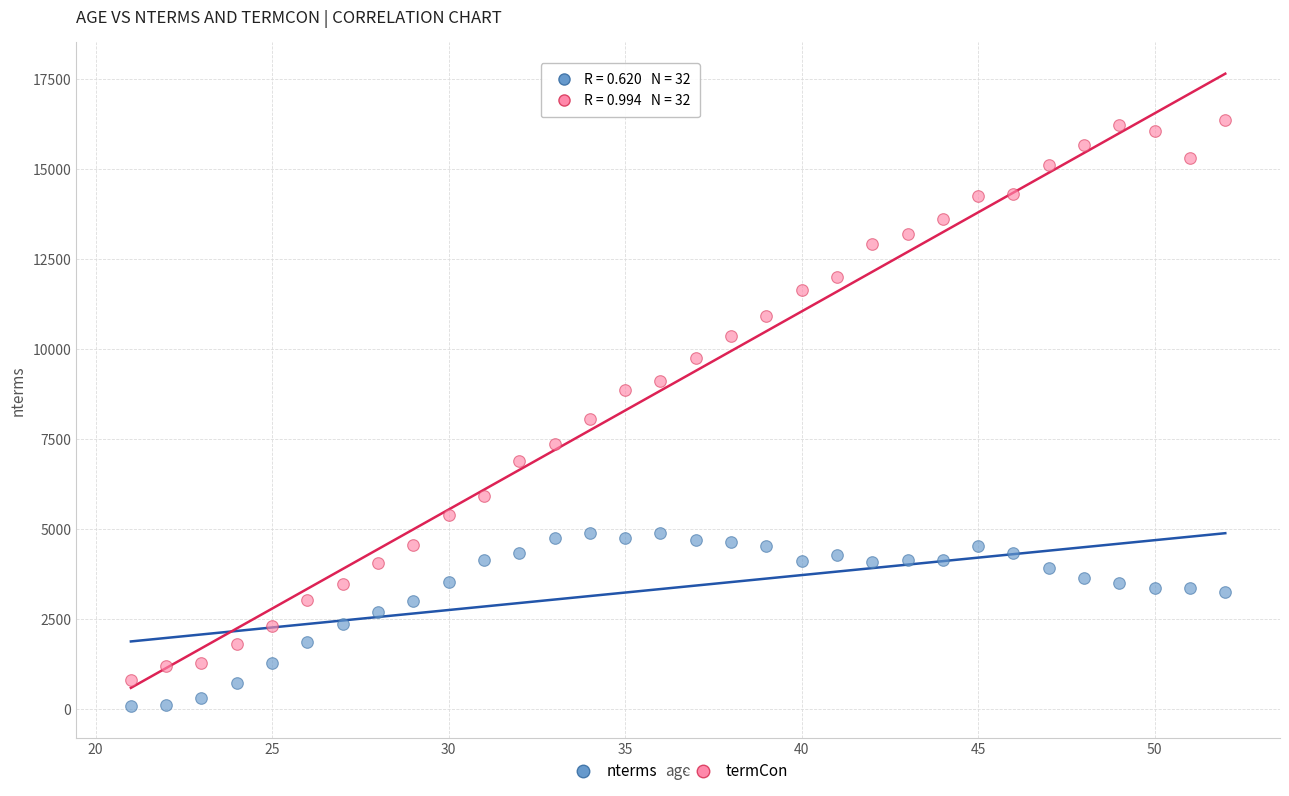

Which series contains the lowest Y value?

nterms